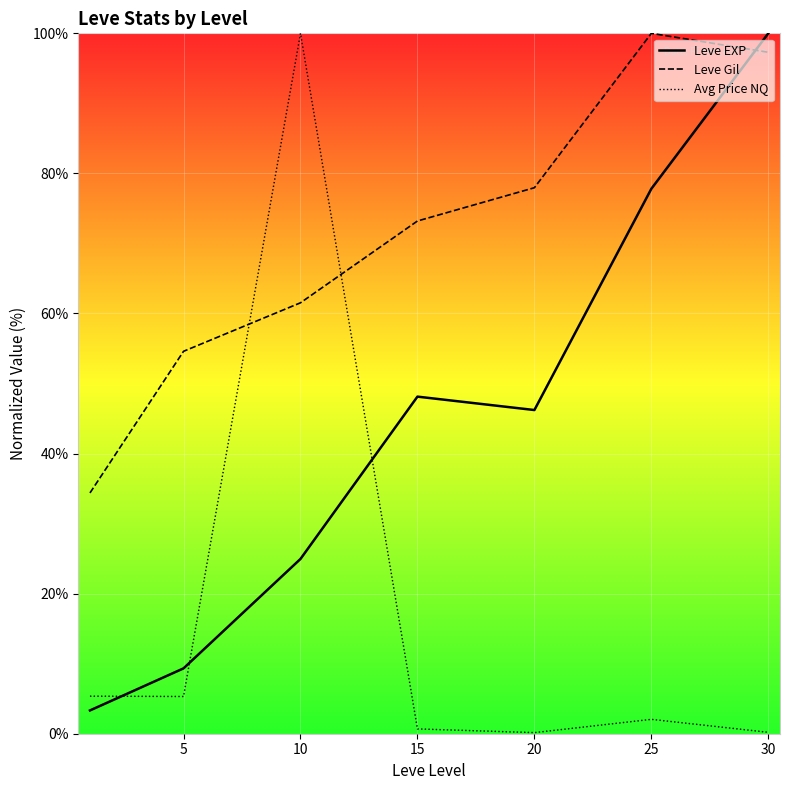

Rank the series by their maximum value, from lowest to highest.

Leve EXP, Leve Gil, Avg Price NQ